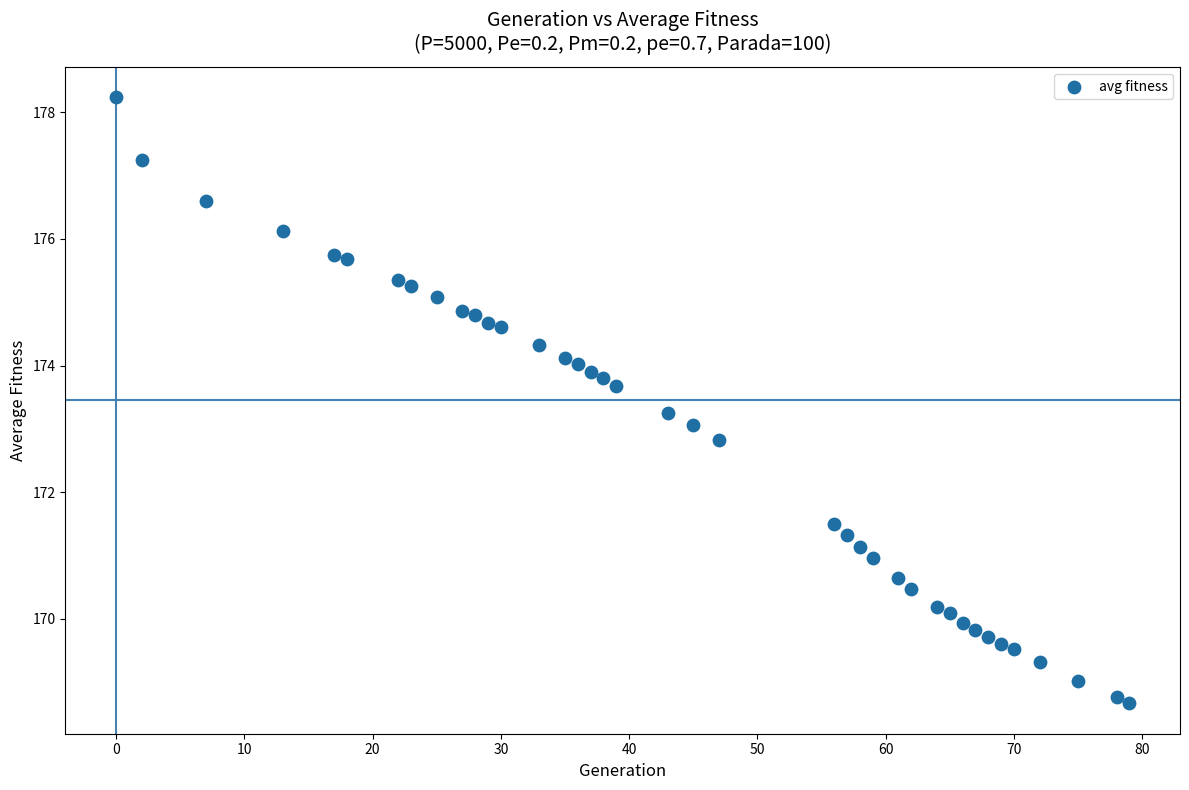

What is the range of Y values (max minus min)?

9.6